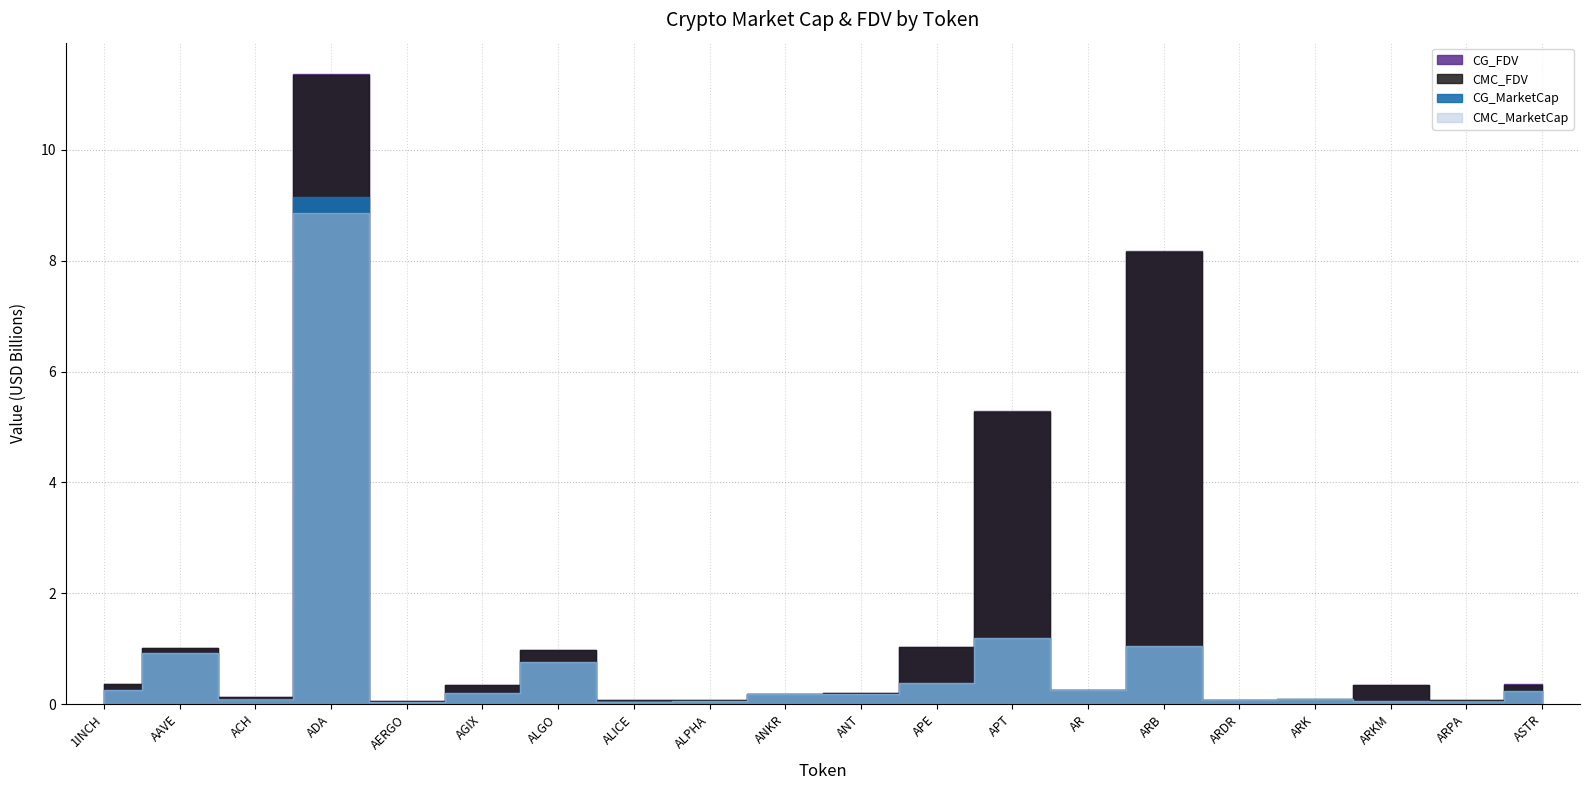

What is the average value of the CG_FDV series?

1519400853.5